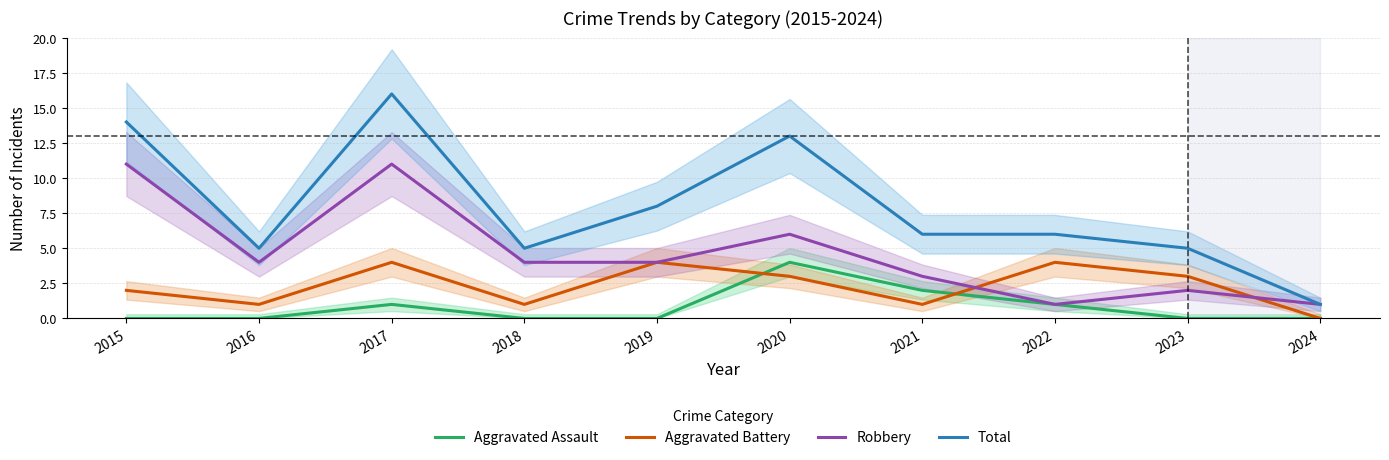

Which series changed the most between 2020 and 2021?

Total